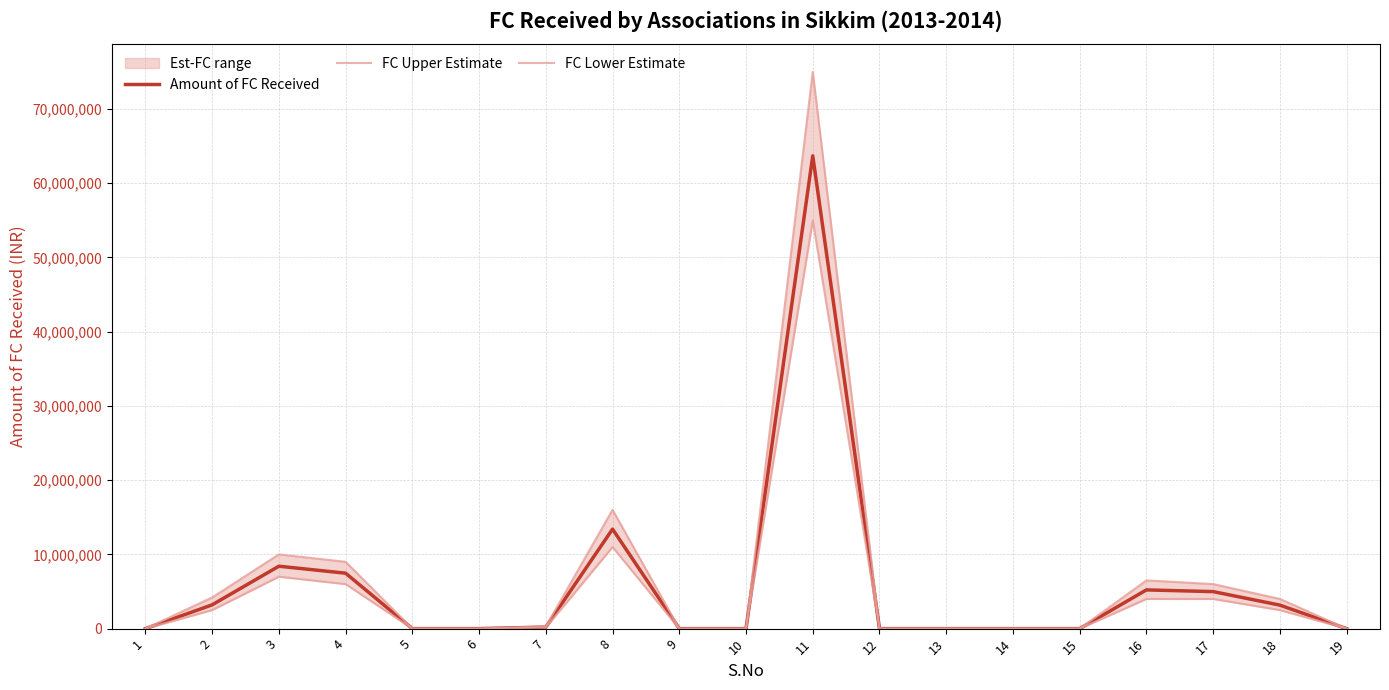

True or false: FC Lower Estimate and Amount of FC Received cross at least once.

False